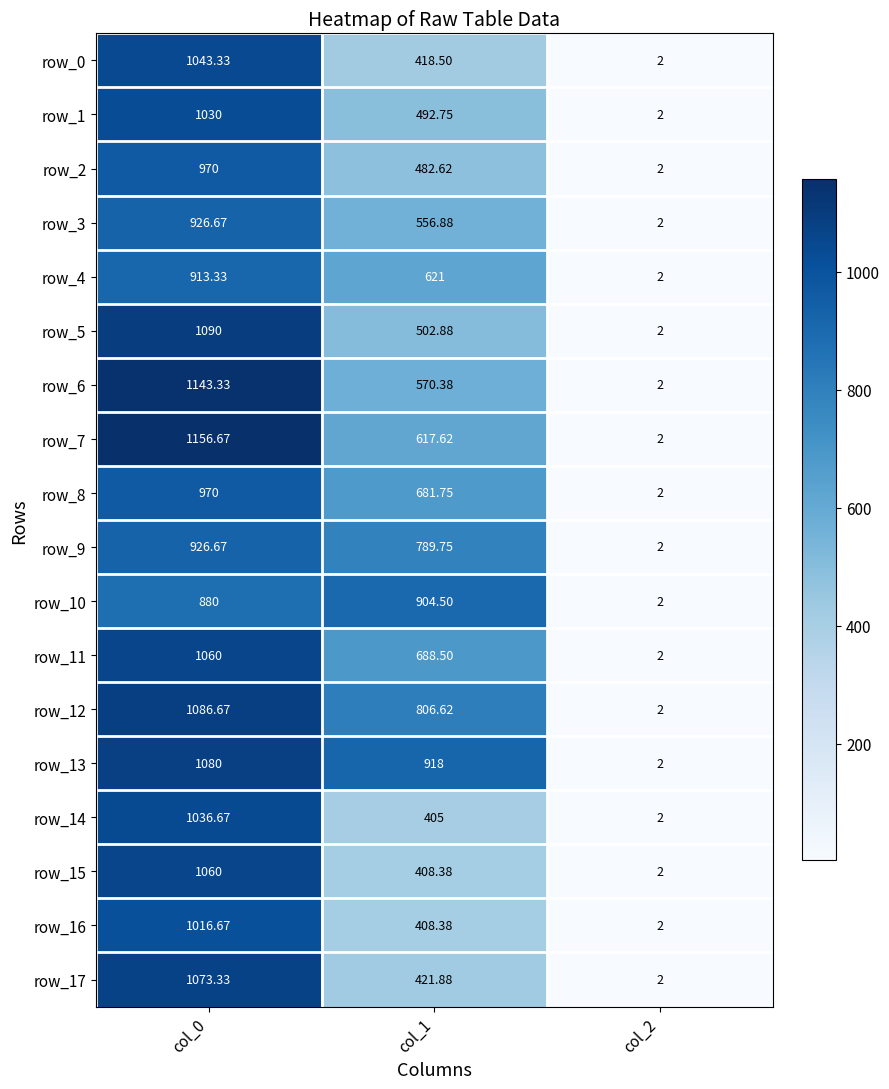

Between col_0 and col_2, which series saw the biggest shift?

row_7